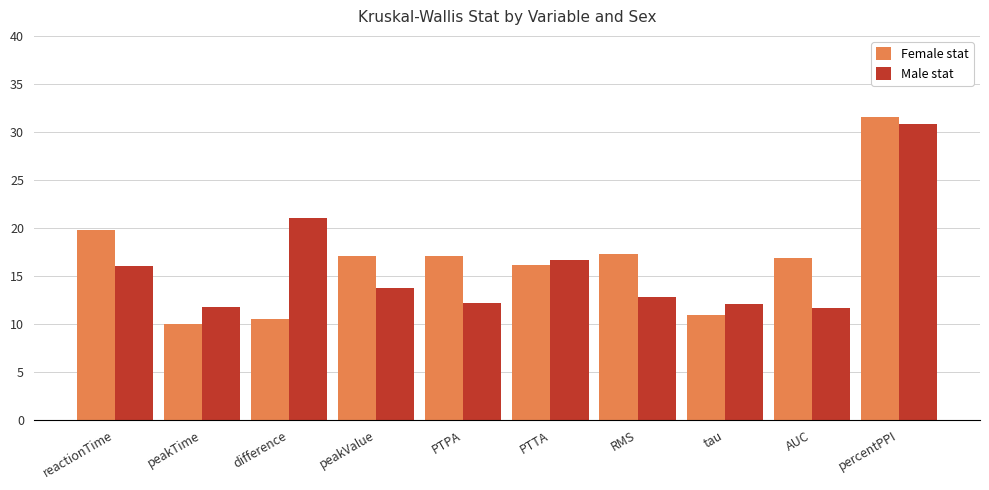

How many bars are there in total?

20